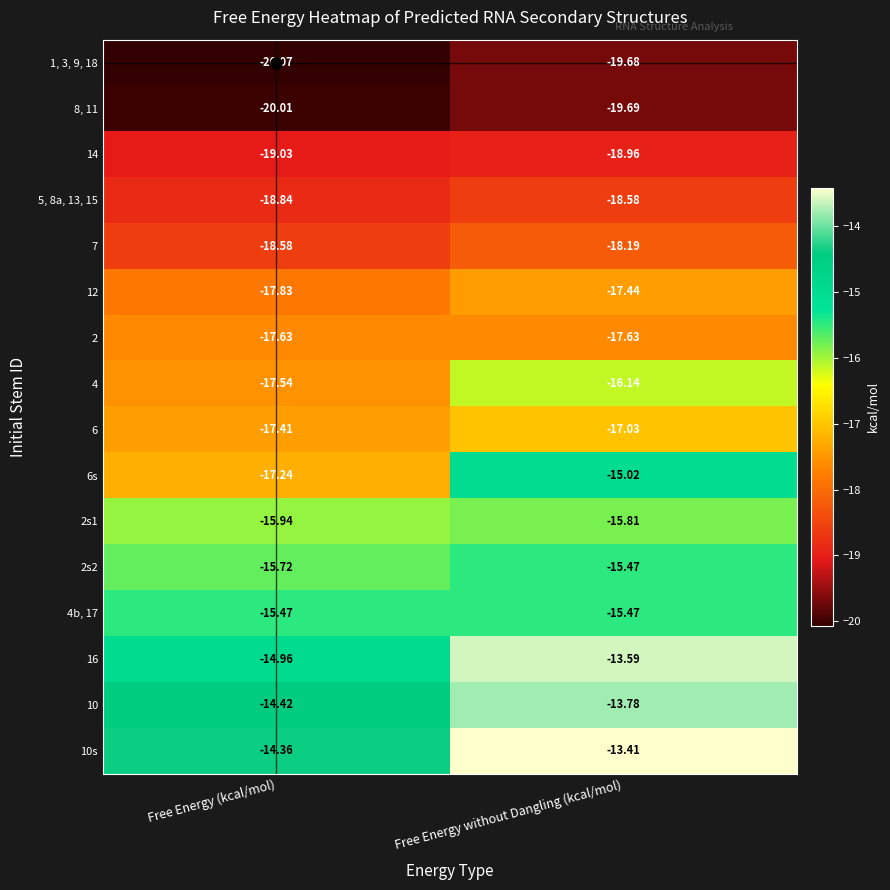

Is the value of 4b, 17 at Free Energy without Dangling (kcal/mol) greater than the value of 14 at Free Energy (kcal/mol)?

Yes